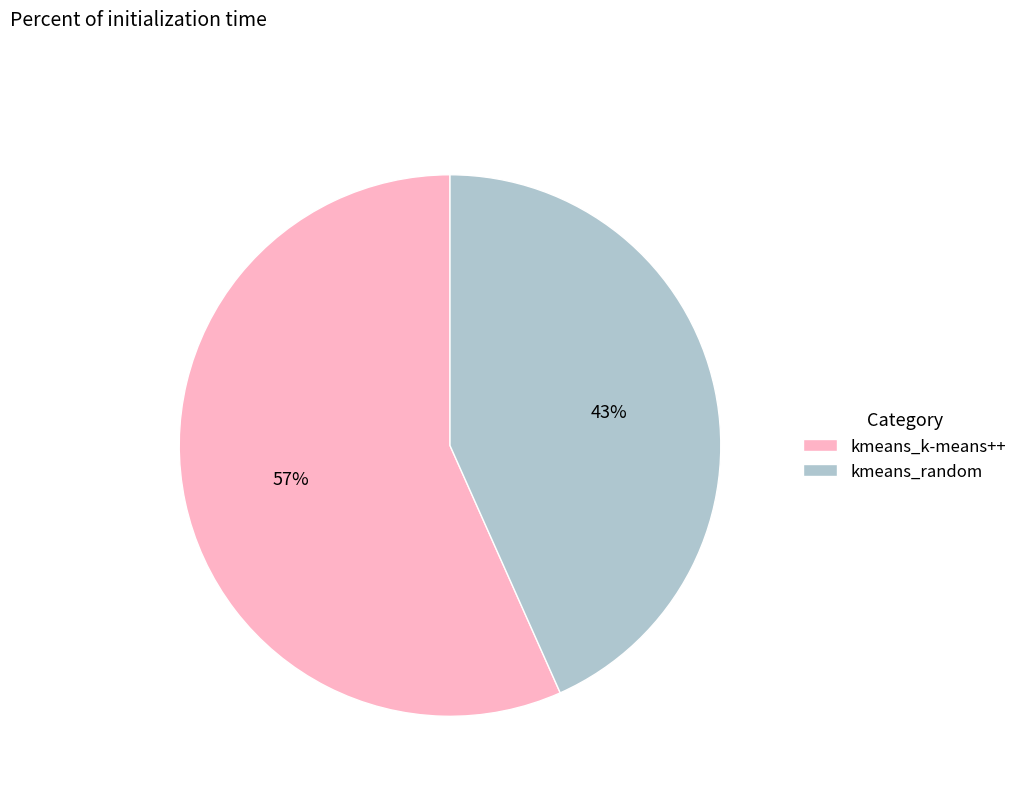

Which slice is the smallest?

kmeans_random